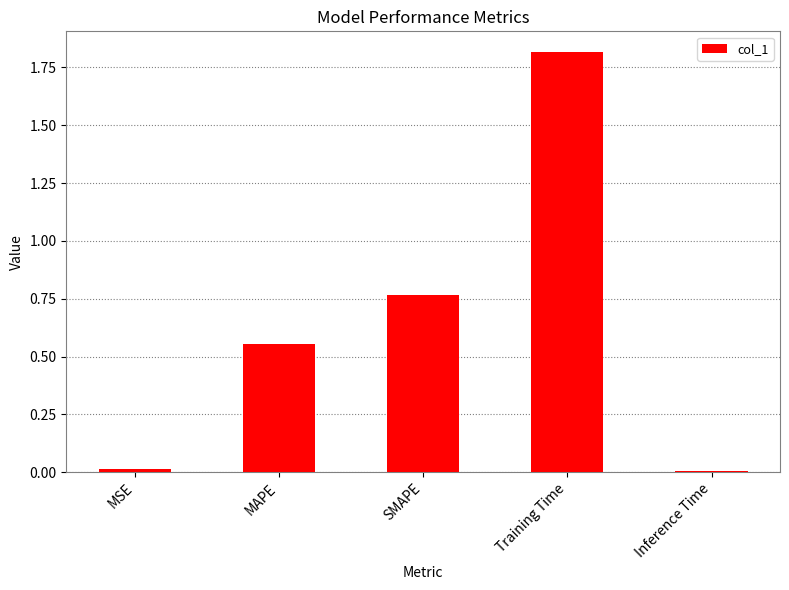

What is the label of the 2nd bar from the left?

MAPE